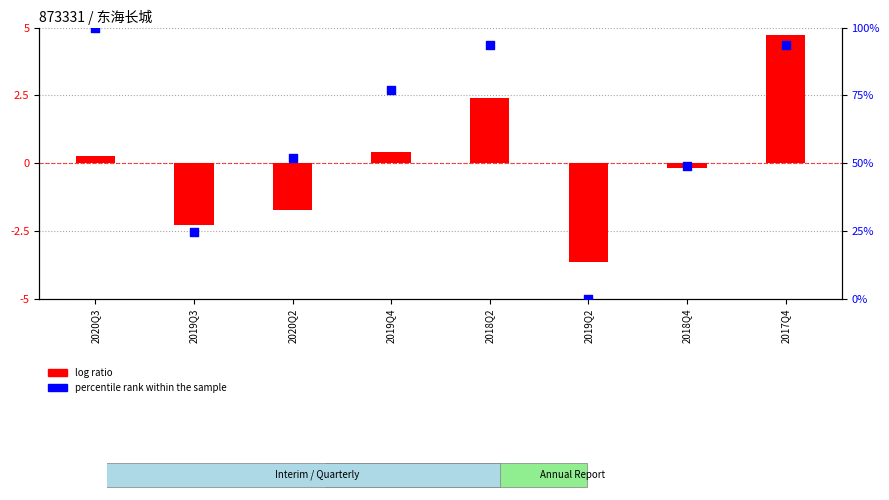

At how many categories does at least one series exceed 85?

3